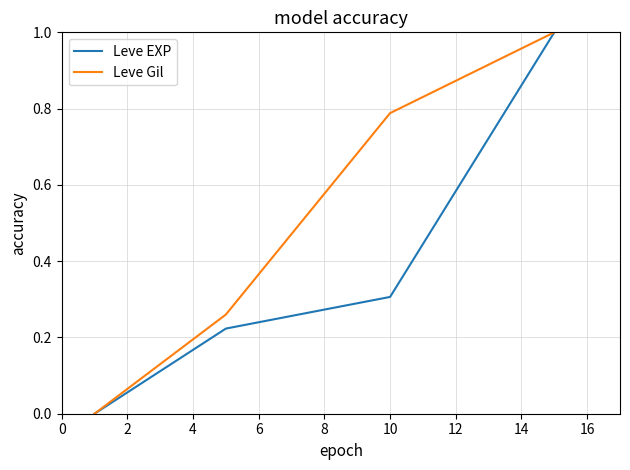

What is the maximum value for Leve EXP?

1.0